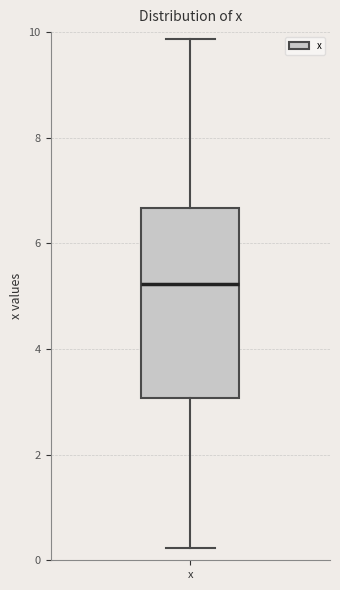

Transcribe this box plot: give where the median line is, the range the box spans, and where the two whiskers end, as read against the y-axis. The values are not printed on the chart, so give them approximately, as read against the axis.

median 5.2, box 3.0 to 6.6, whiskers 0.2 to 9.8